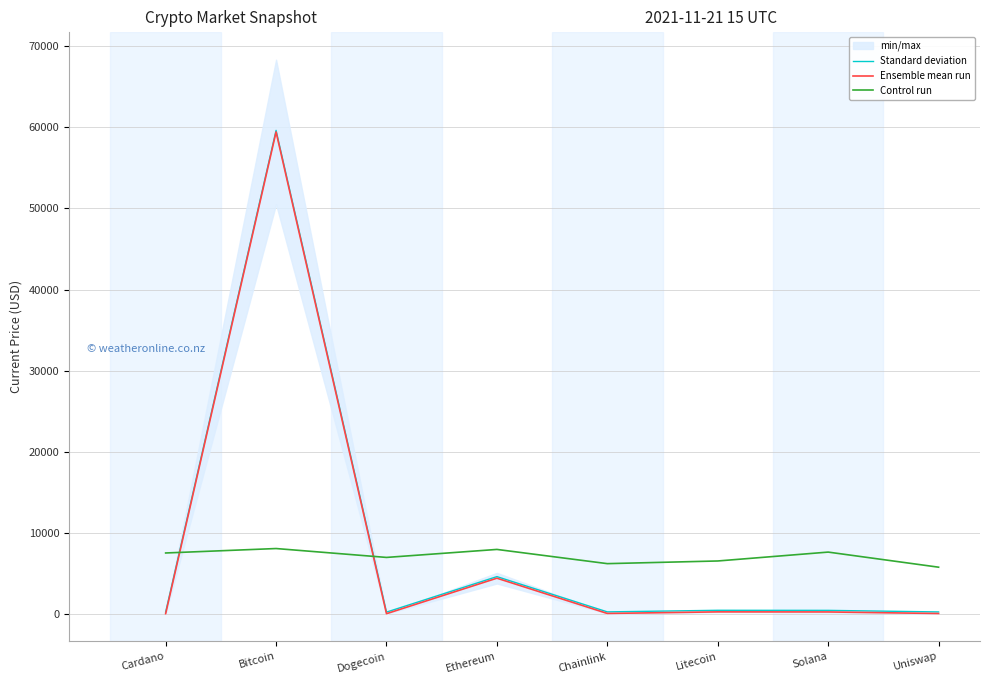

True or false: Standard deviation has a value of 724.4 at Solana.

False